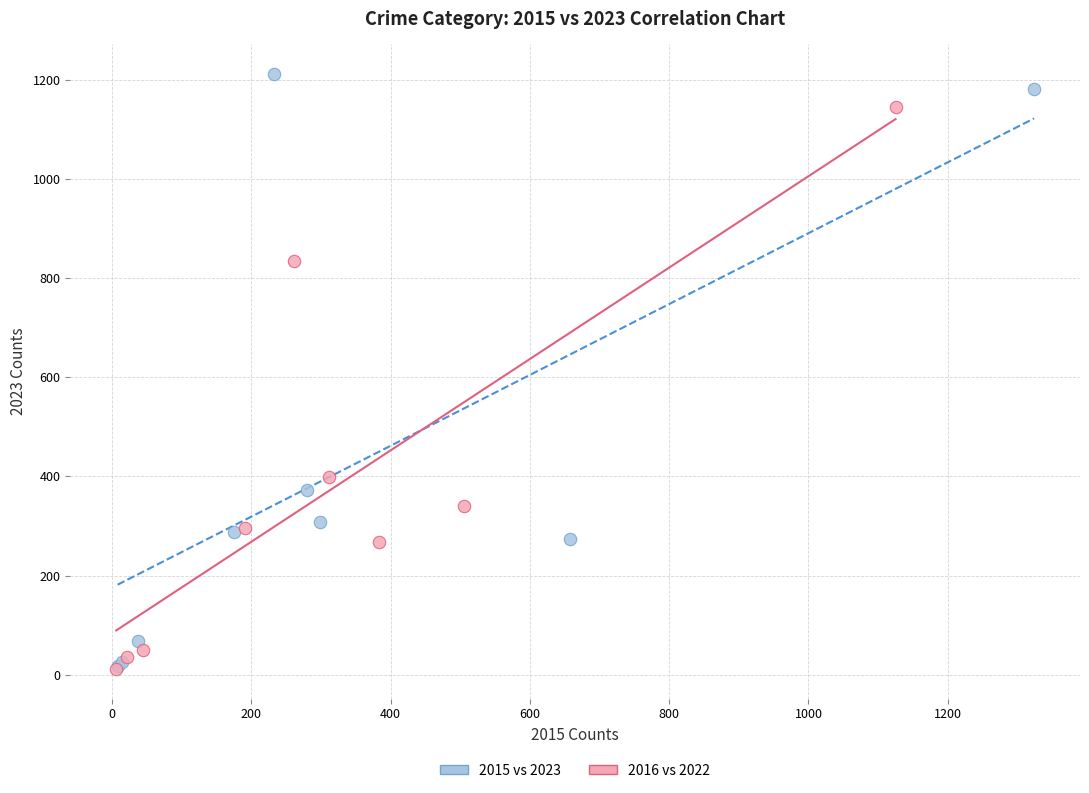

What are all the series names shown in the legend?

2015 vs 2023, 2016 vs 2022